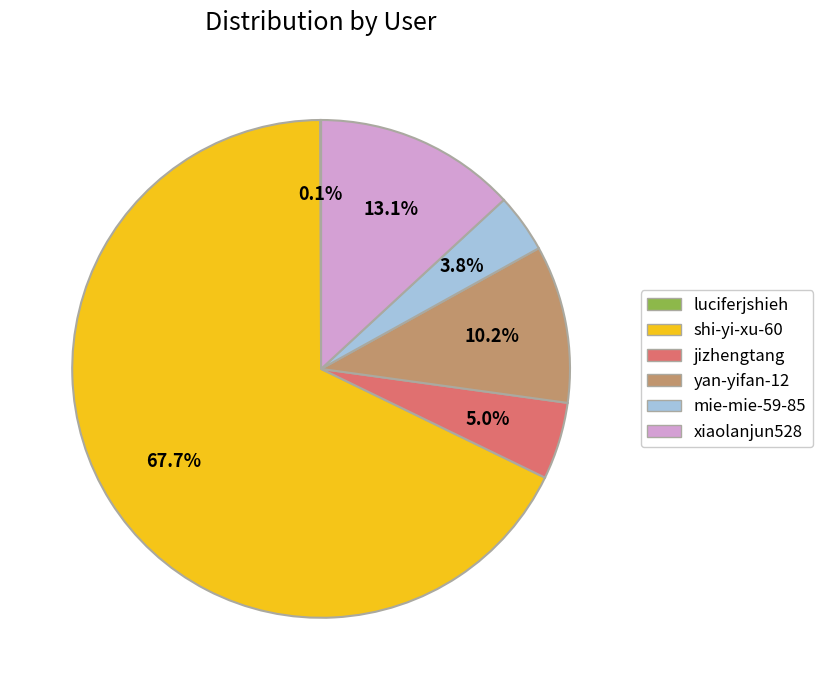

How much of the chart is everything except yan-yifan-12?

89.8%